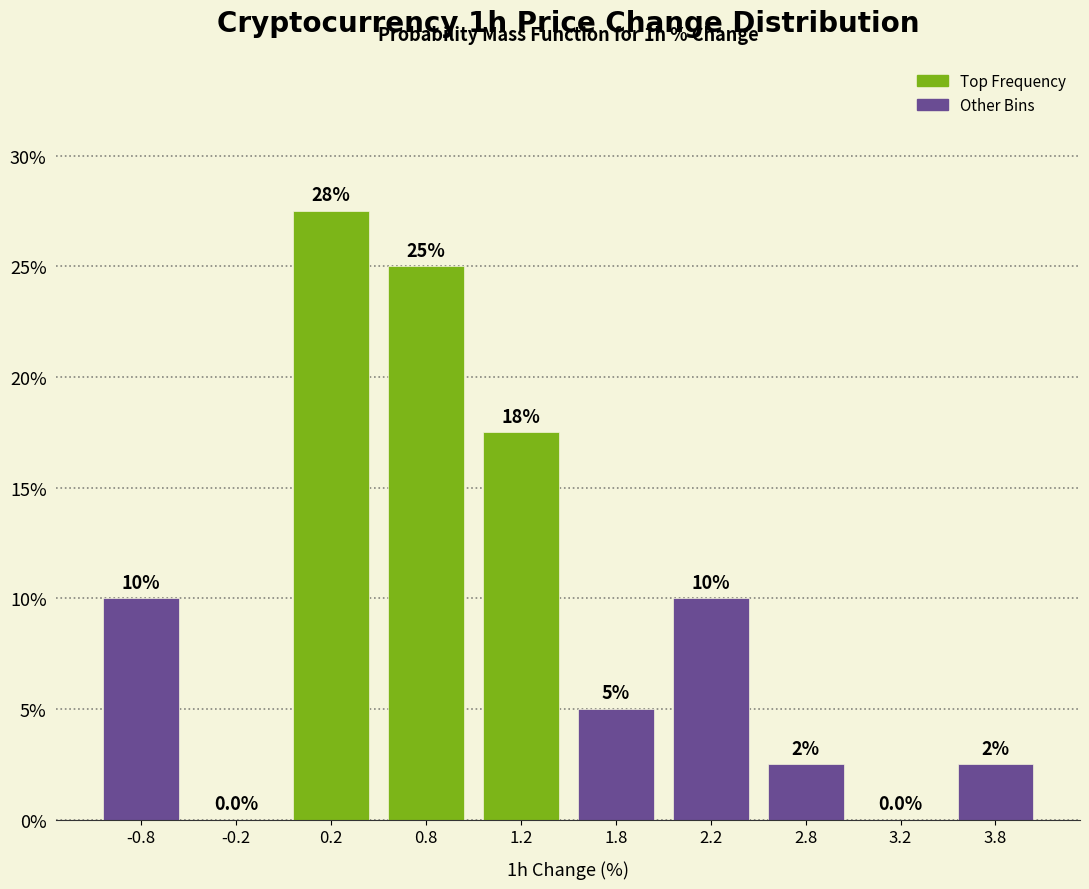

Which range on the x-axis has the tallest bar?

0.0 to 0.5